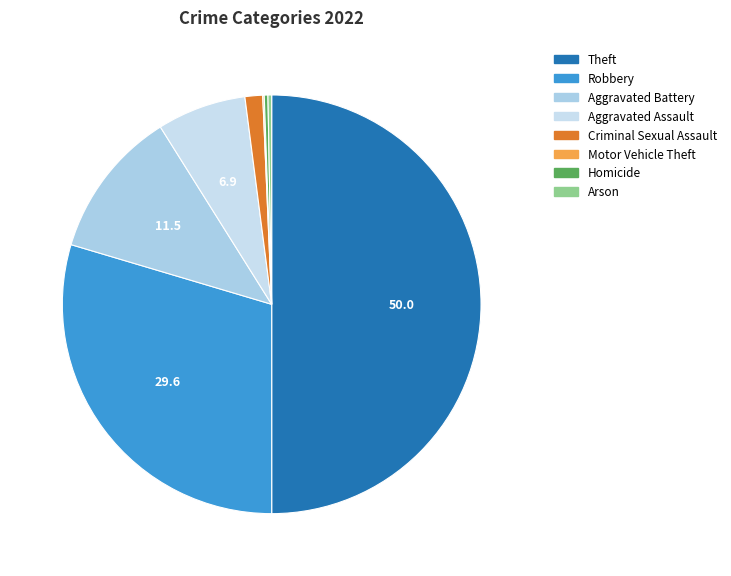

Rank the categories by value from highest to lowest.

Theft, Robbery, Aggravated Battery, Aggravated Assault, Criminal Sexual Assault, Homicide, Arson, Motor Vehicle Theft